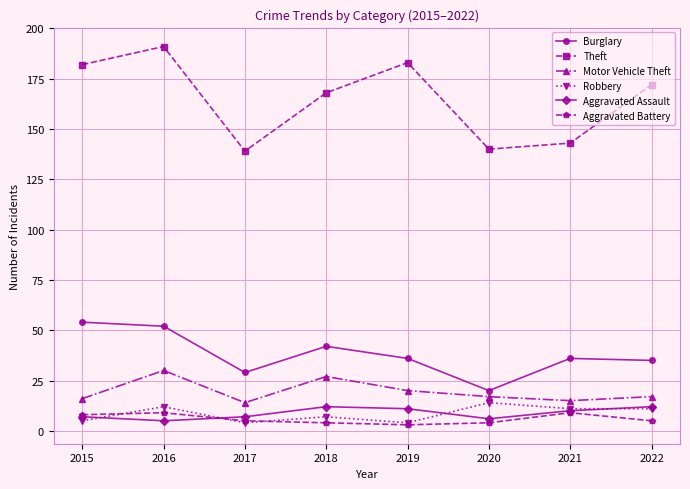

What is the value of the Theft point at the 4th from the left?

168